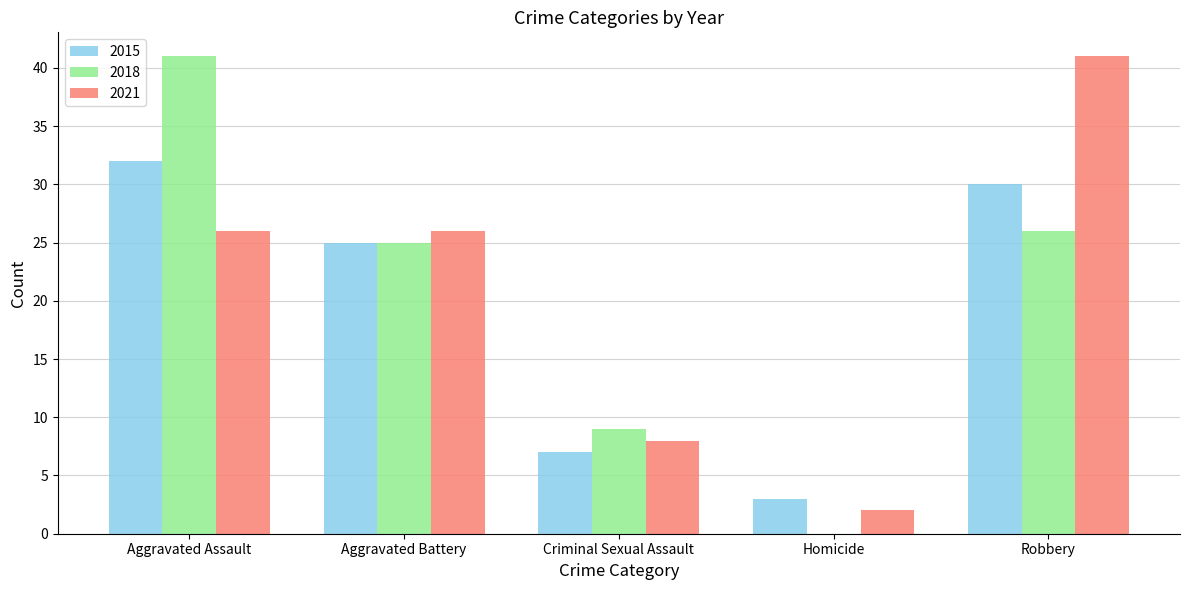

The 2018 series shows 26 at Robbery. True or false?

True